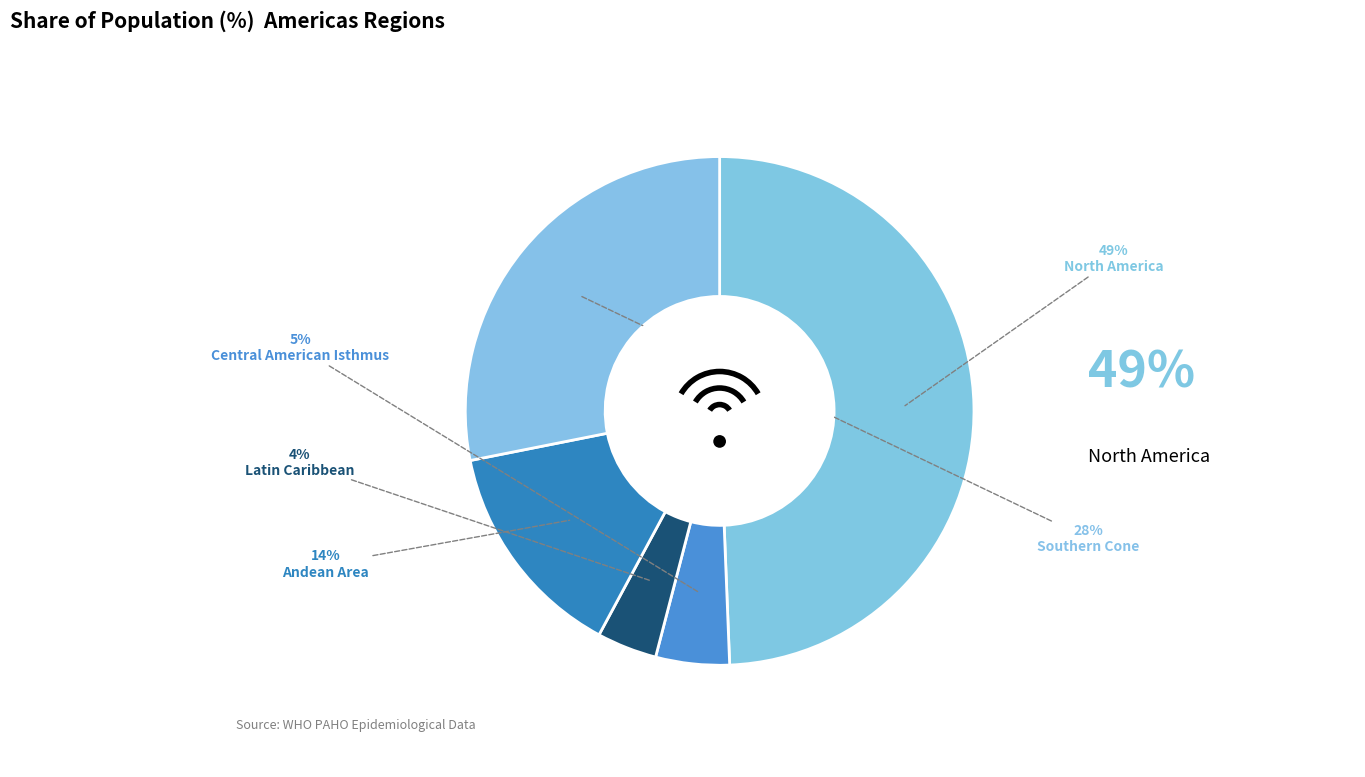

How many slices are in this pie chart?

5